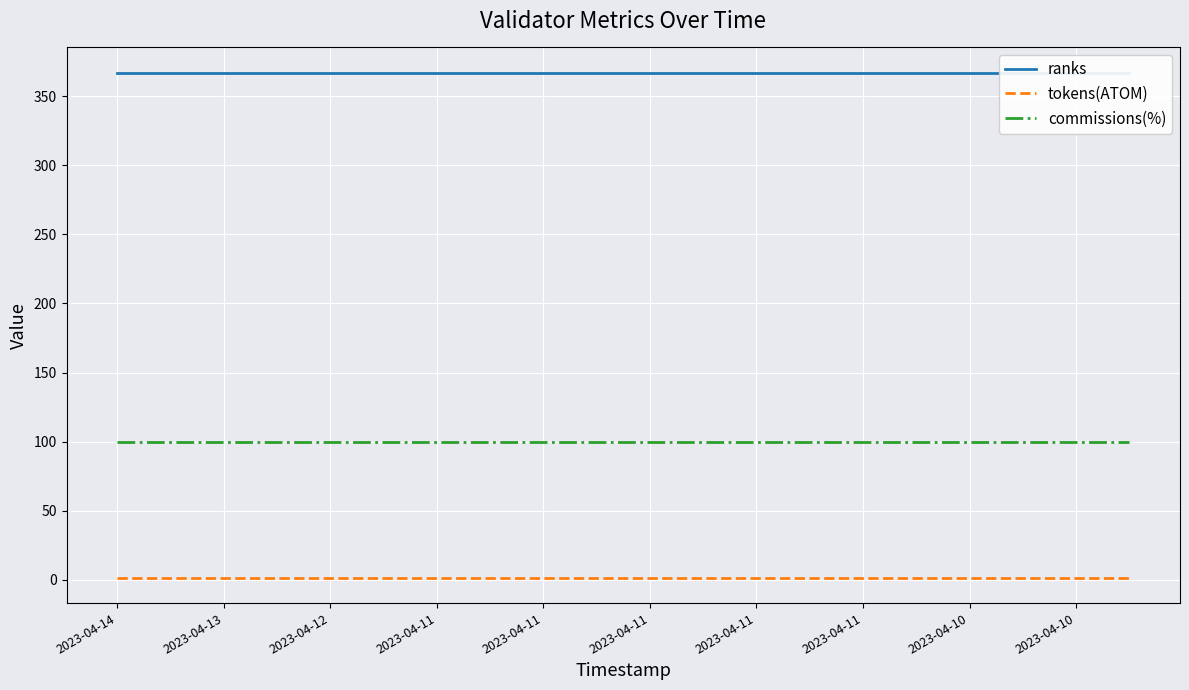

What value does the ranks series have at 2023-04-11?

367.0